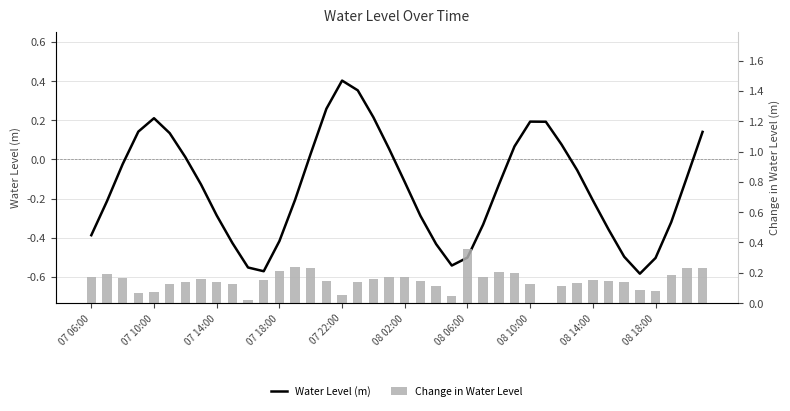

List the series in order of their overall mean, lowest first.

Water Level (m), Change in Water Level